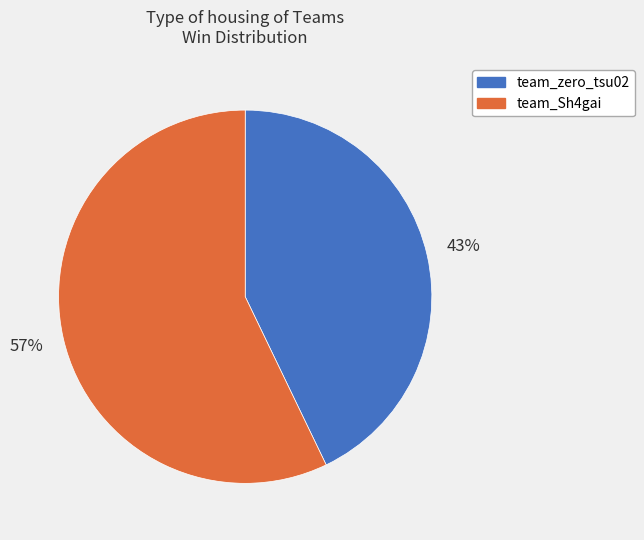

What is the ratio of the value at team_Sh4gai to the value at team_zero_tsu02?

1.3